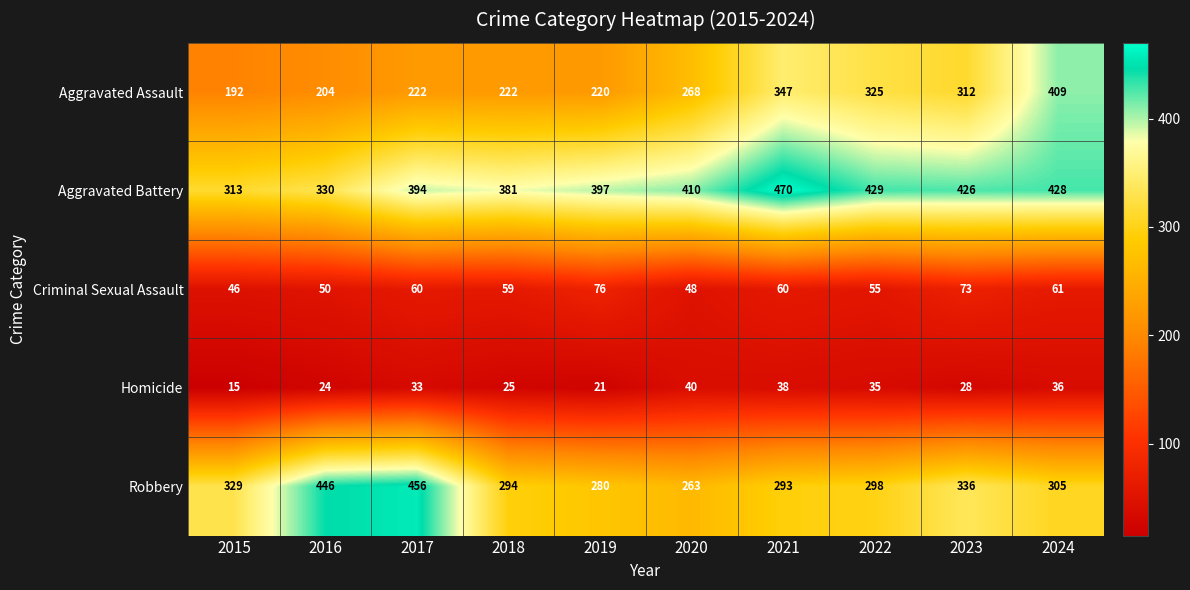

How many series are shown in this chart?

5